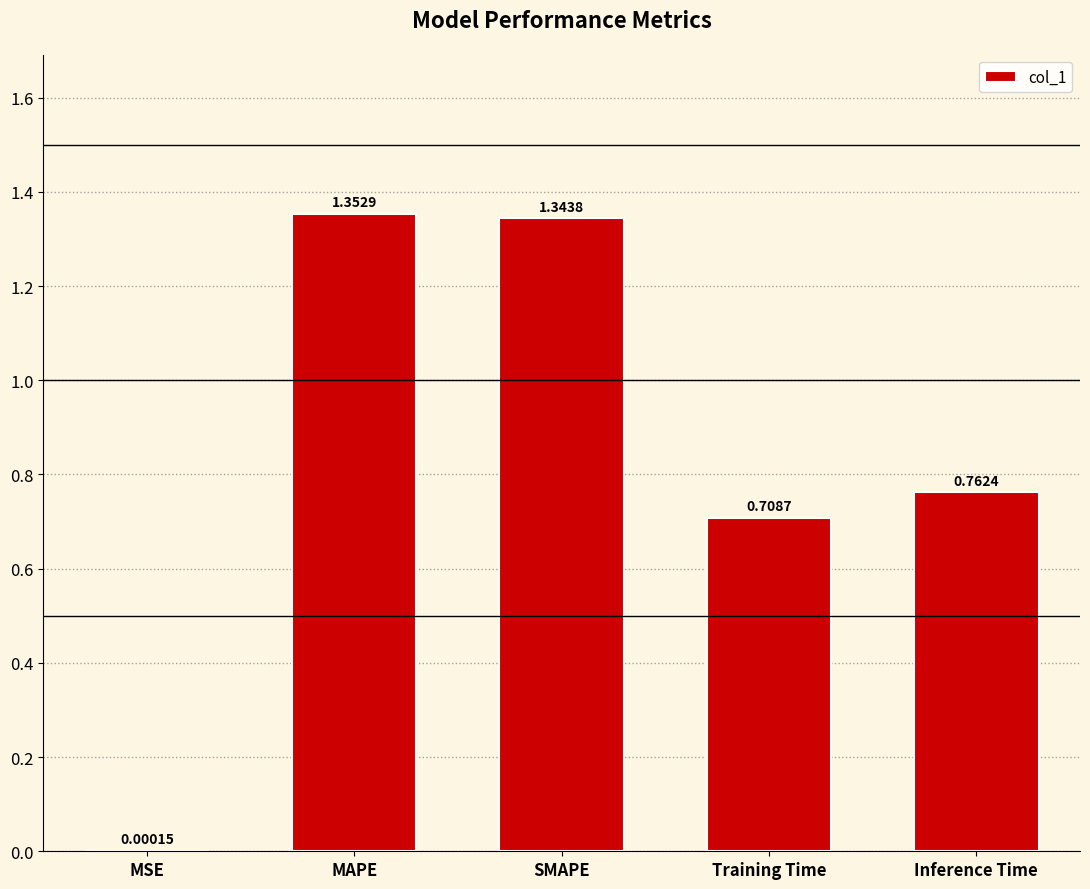

Approximately how many times larger is the value at Training Time compared to SMAPE?

0.5